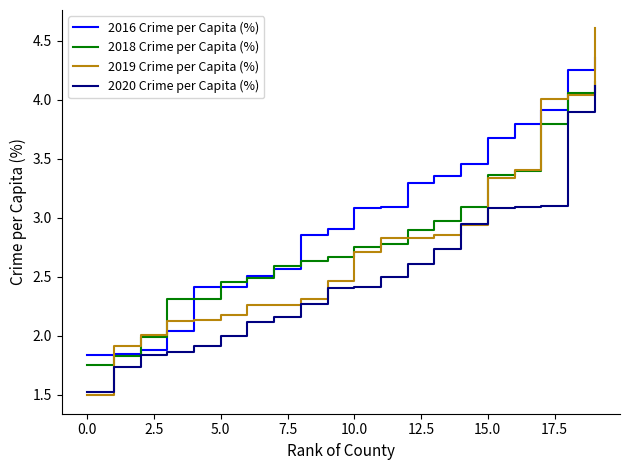

Which series ends up on top after the final intersection of 2020 Crime per Capita (%) and 2019 Crime per Capita (%)?

2019 Crime per Capita (%)